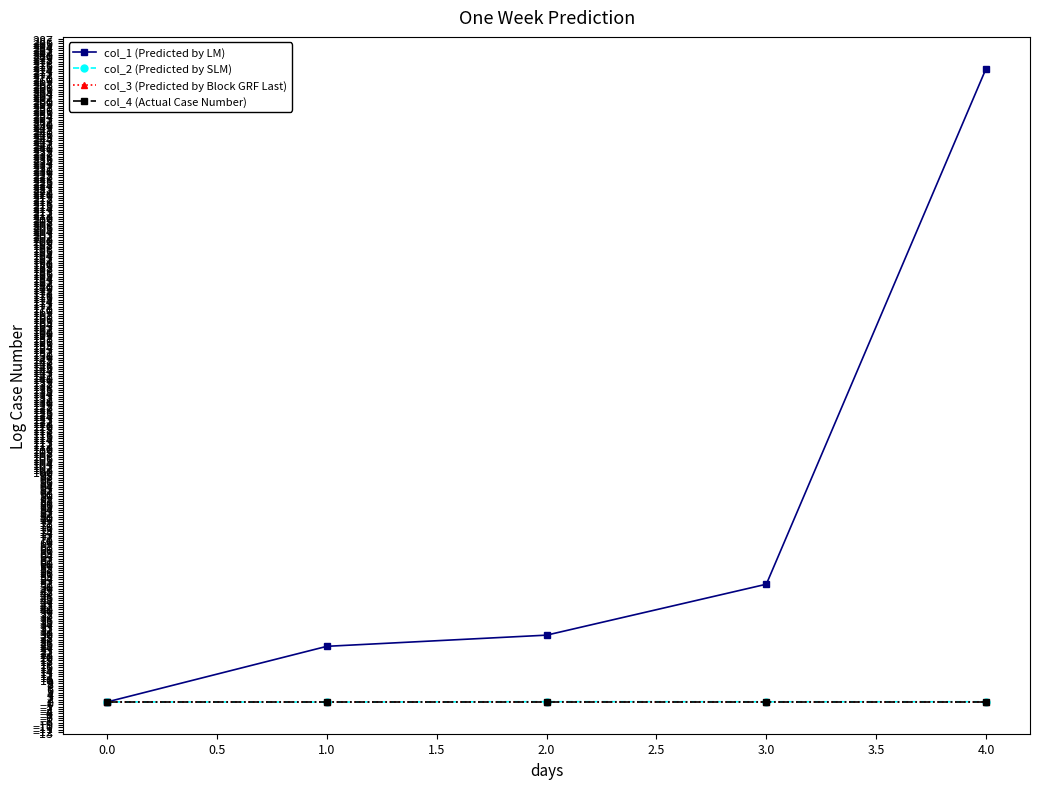

Which series has the widest spread of values?

col_1 (Predicted by LM)